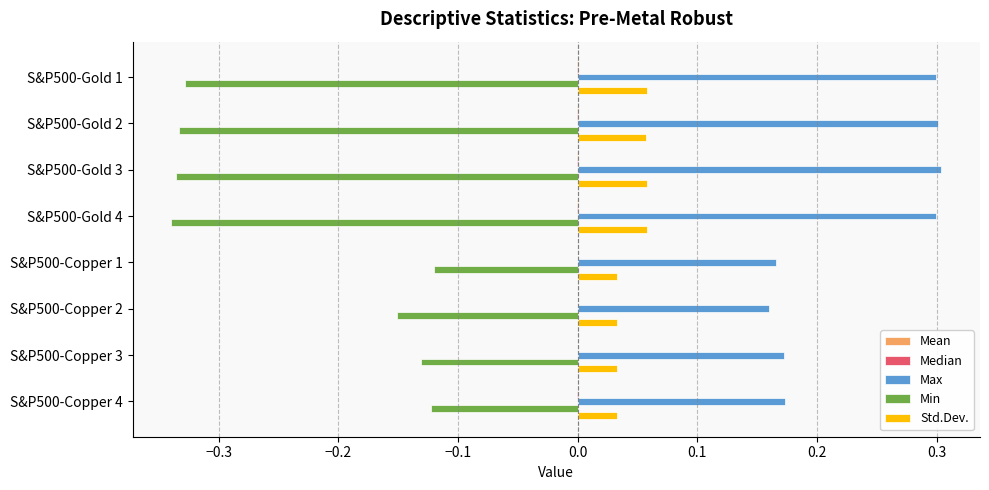

What is the maximum value shown in the chart?

0.3